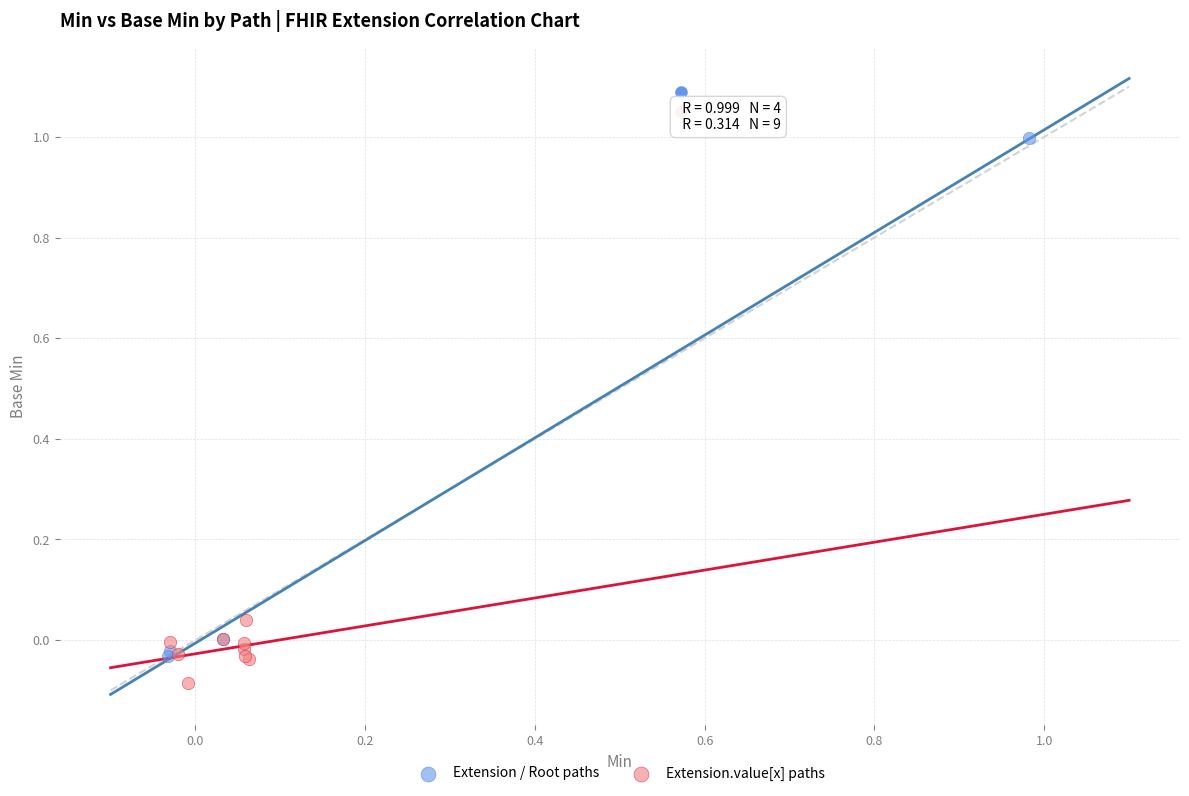

Which series reaches the maximum Y coordinate?

Extension / Root paths